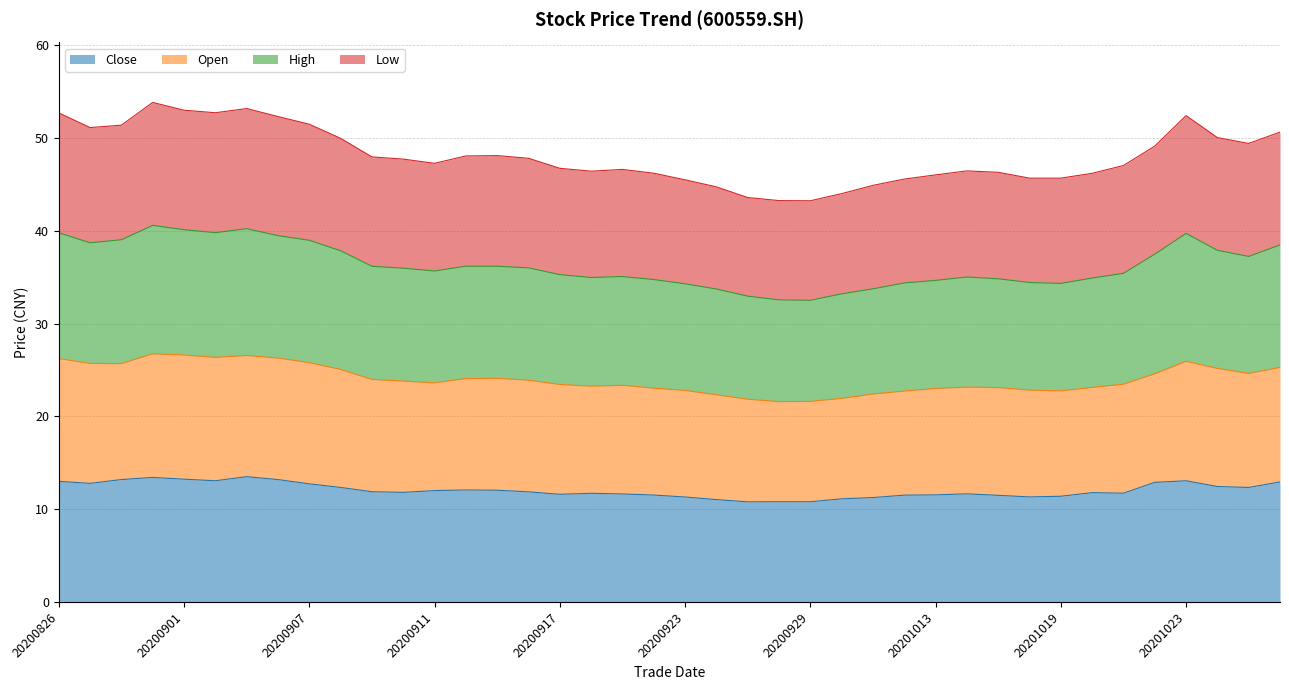

Which series has the largest range (max minus min)?

Low